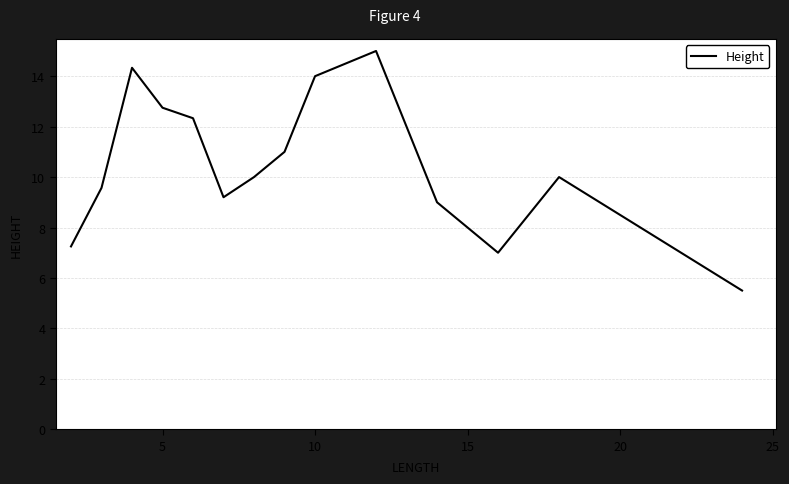

What is the minimum value shown in the chart?

5.5